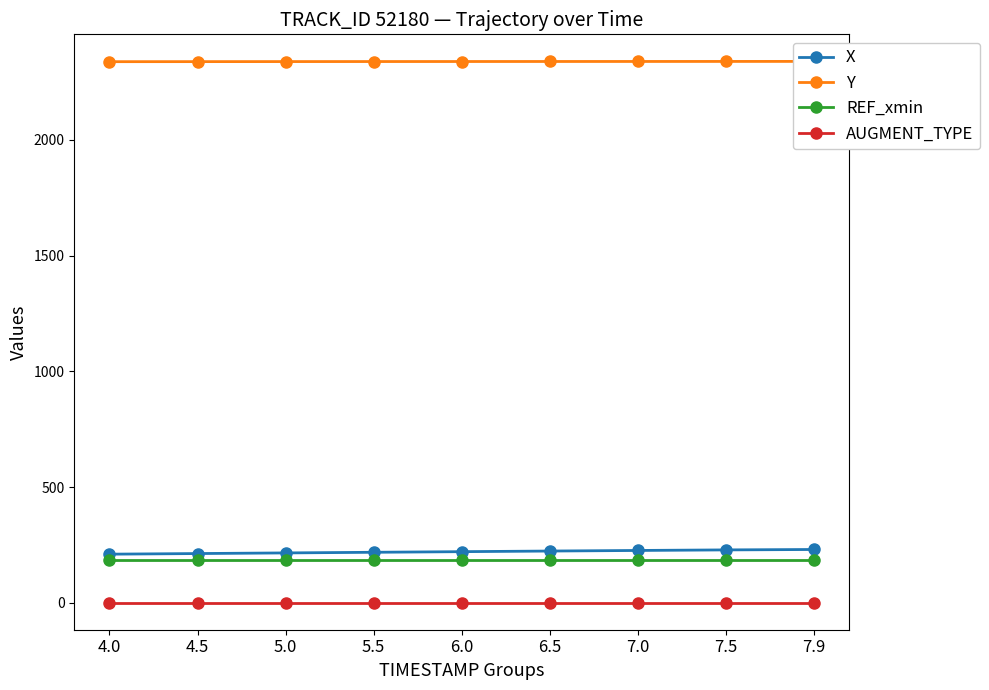

Which category has the lowest value in the AUGMENT_TYPE series?

4.0